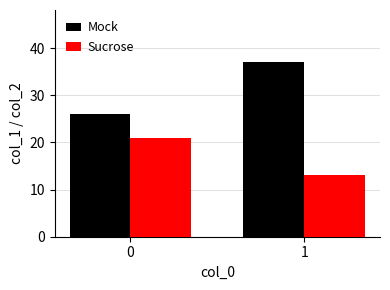

Which series has the largest total across all categories?

Mock